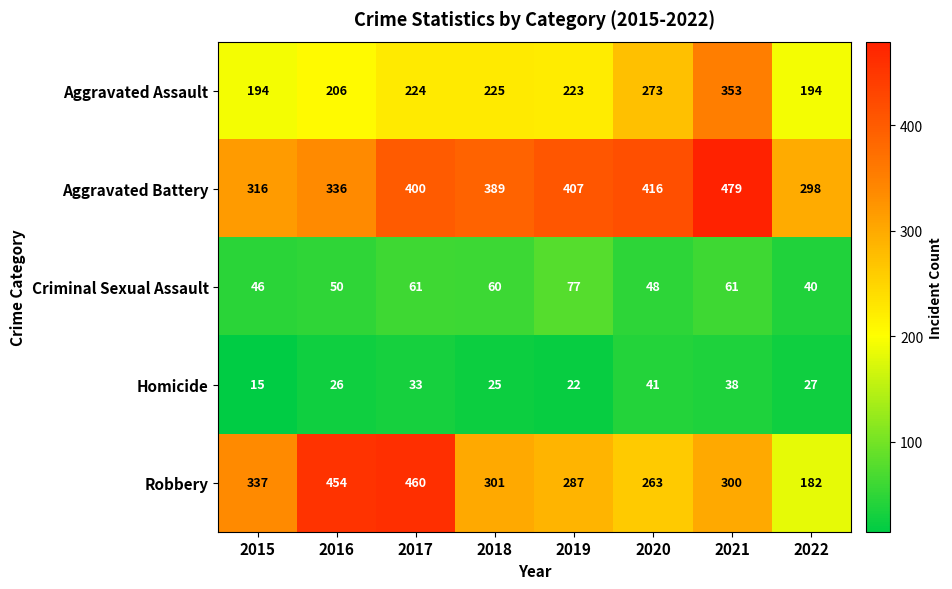

What is the smallest value displayed?

15